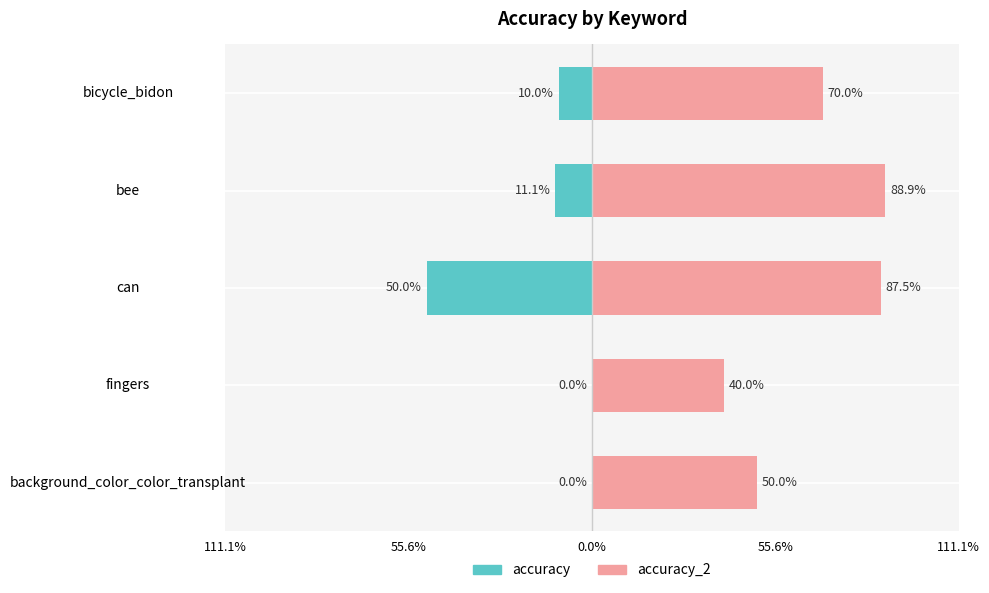

How many values in the accuracy series exceed -10?

2